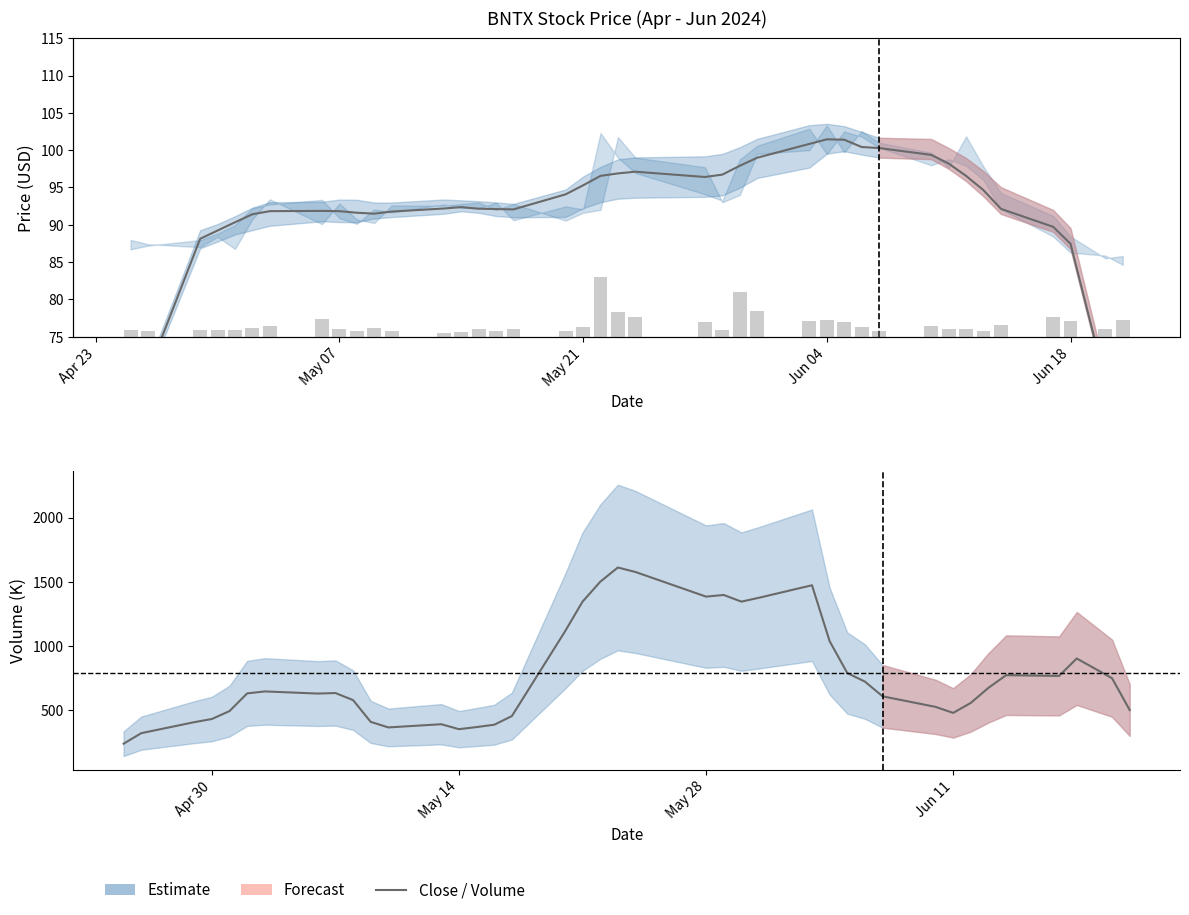

How many groups of bars are there?

40